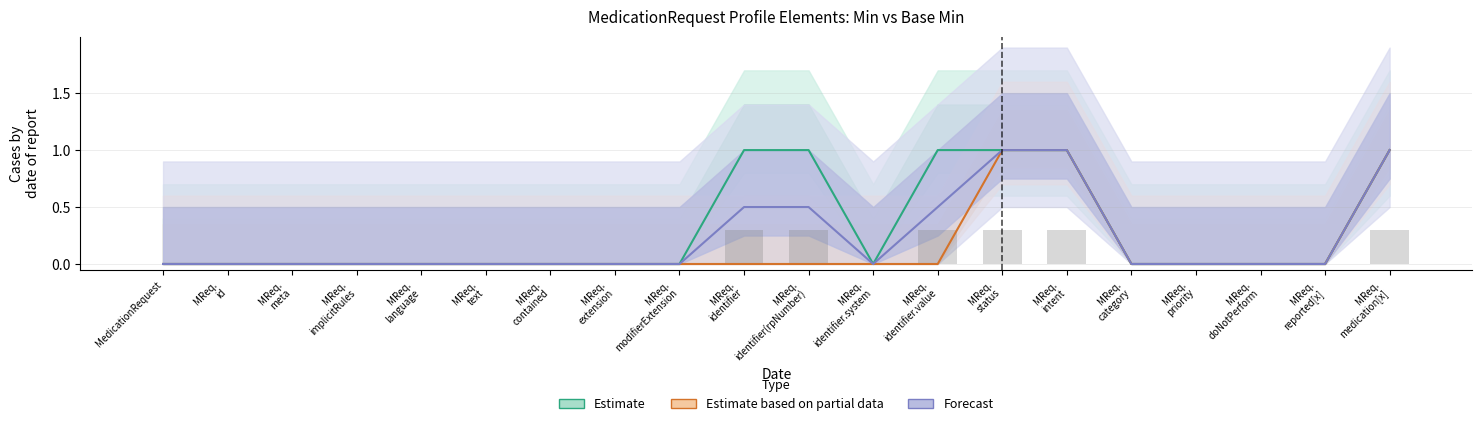

List the labels in order of Estimate value, smallest first.

MedicationRequest, MReq.
id, MReq.
meta, MReq.
implicitRules, MReq.
language, MReq.
text, MReq.
contained, MReq.
extension, MReq.
modifierExtension, MReq.
identifier.system, MReq.
category, MReq.
priority, MReq.
doNotPerform, MReq.
reported[x], MReq.
identifier, MReq.
identifier(rpNumber), MReq.
identifier.value, MReq.
status, MReq.
intent, MReq.
medication[x]